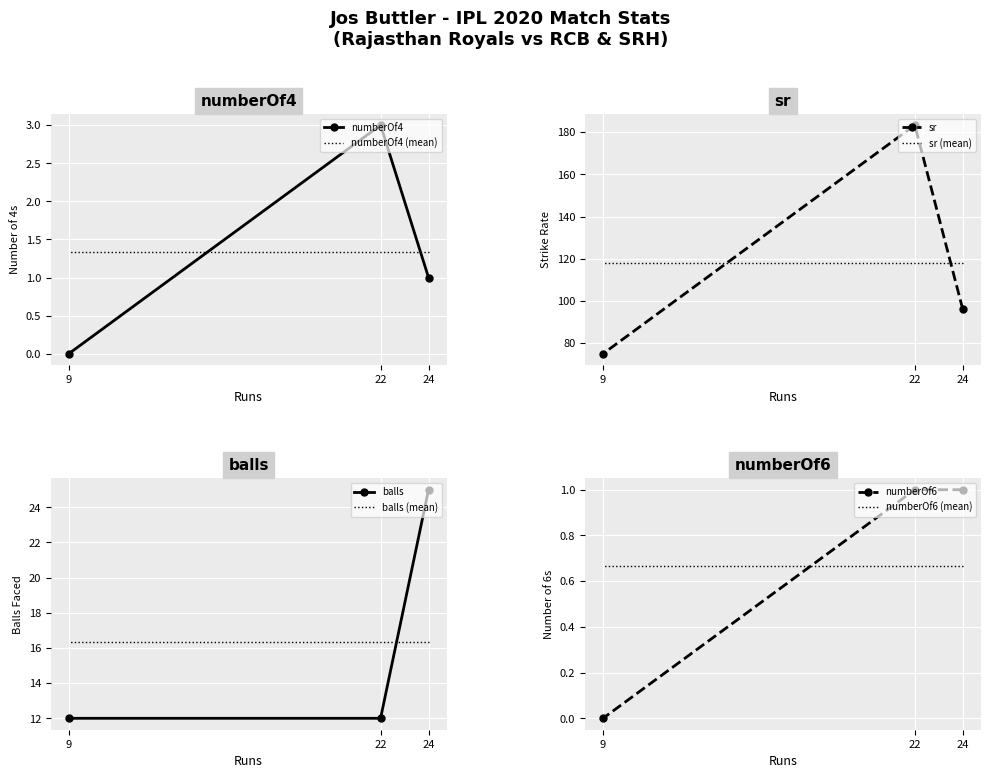

At which category is the sum across all series the highest?

22